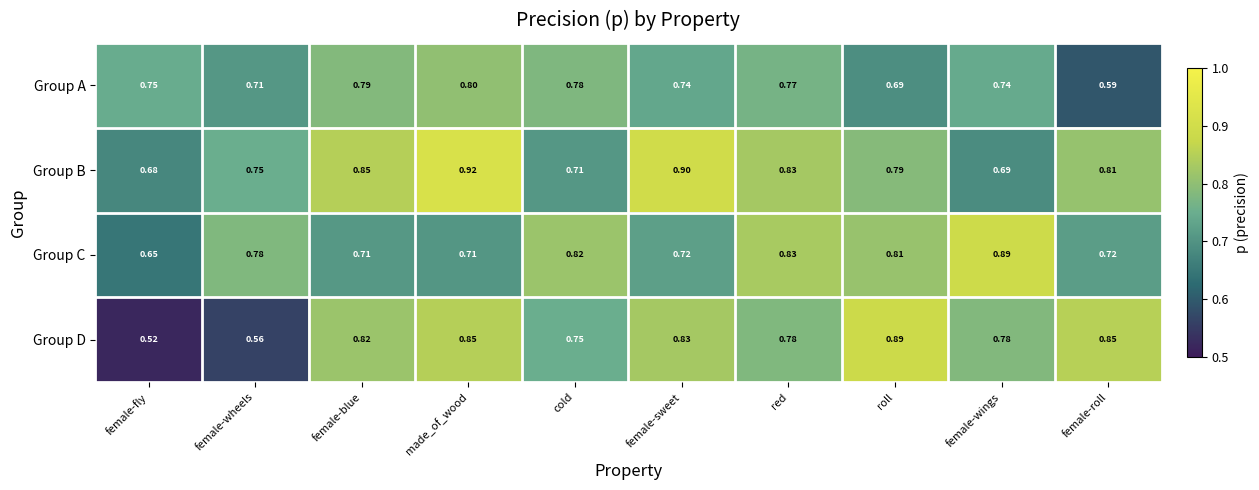

At which category does the chart reach its peak across all series?

made_of_wood